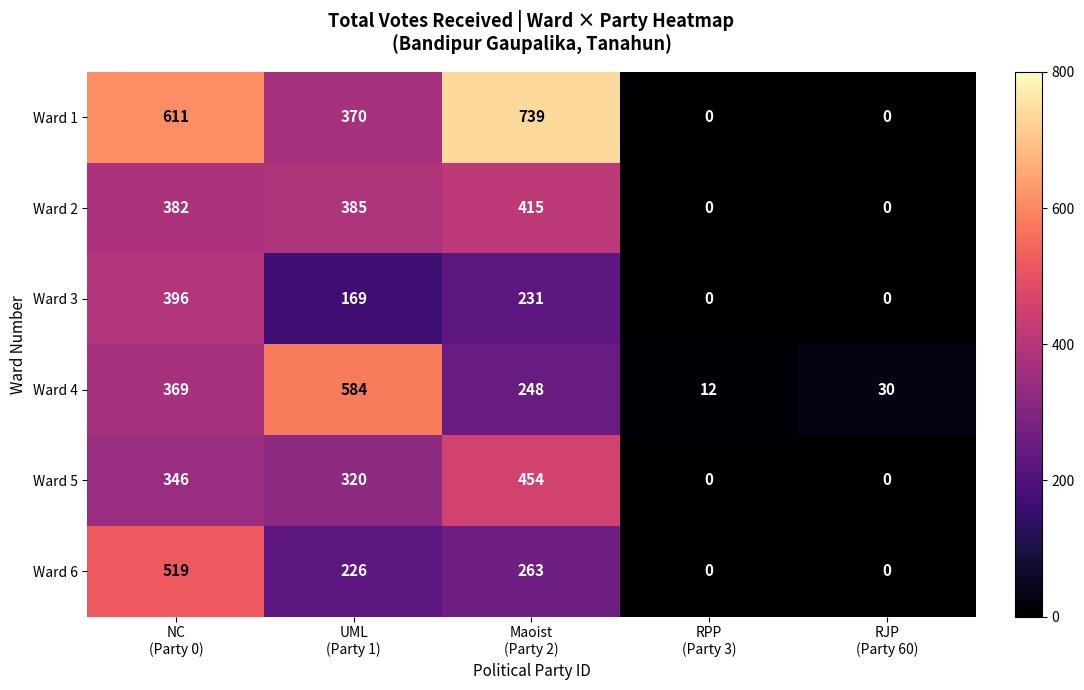

What is the greatest value displayed?

739